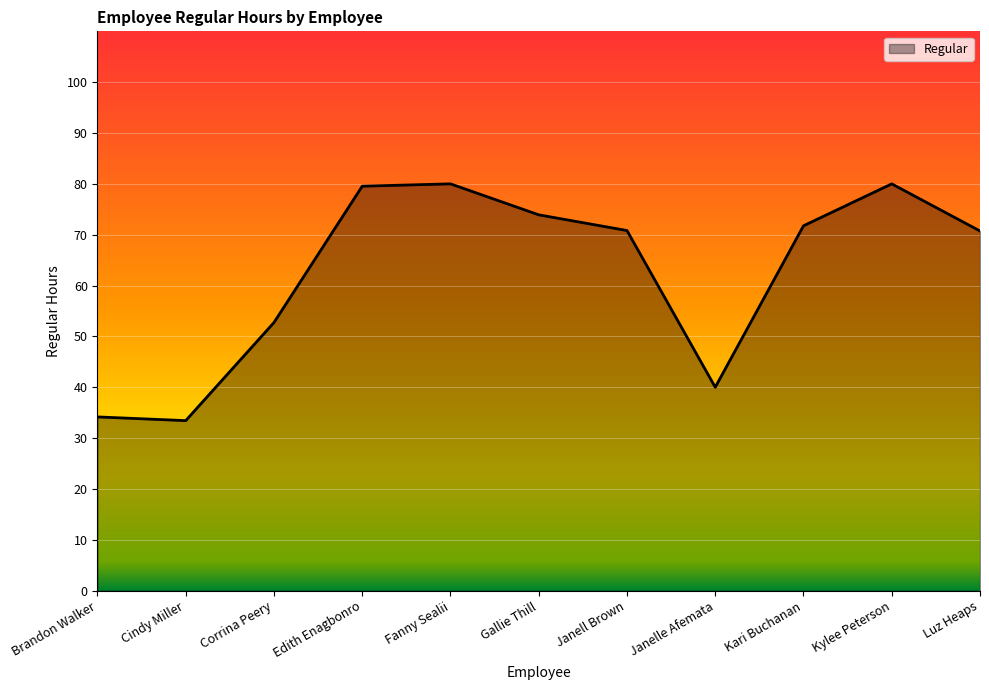

What position from the right is Janelle Afemata?

4